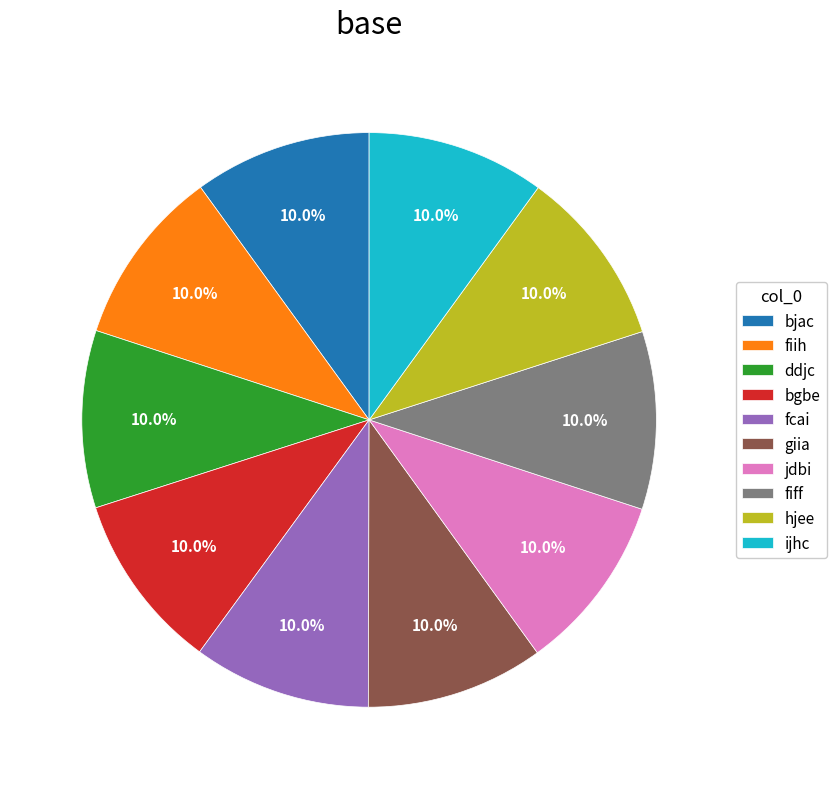

The fiih slice represents 10% of the pie. True or false?

True